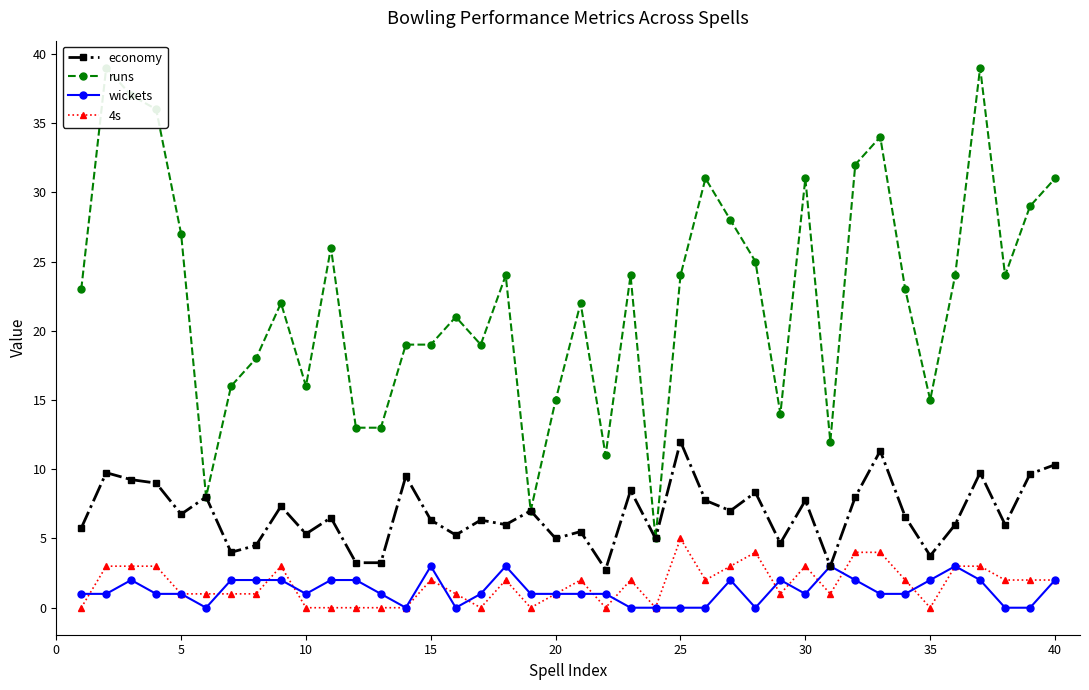

What is the average value of the wickets series?

1.2